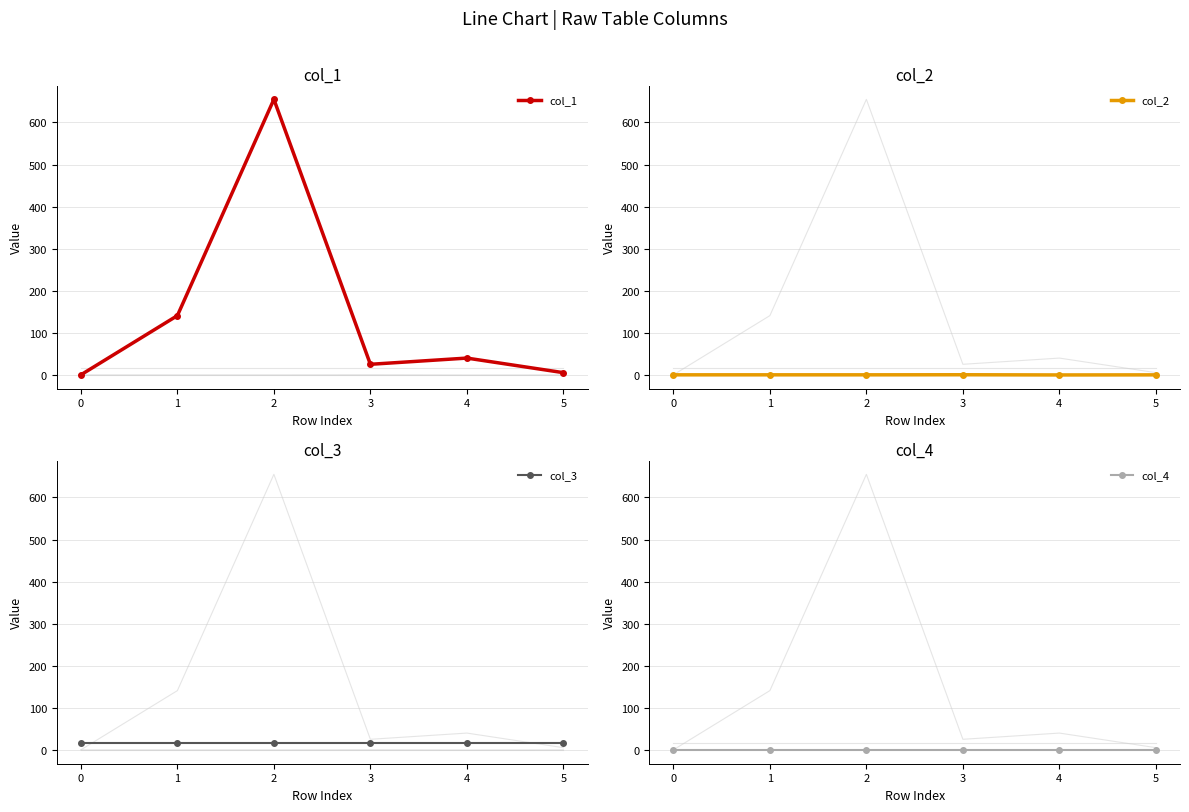

Is the value of col_1 at 0 greater than the value of col_2 at 3?

No